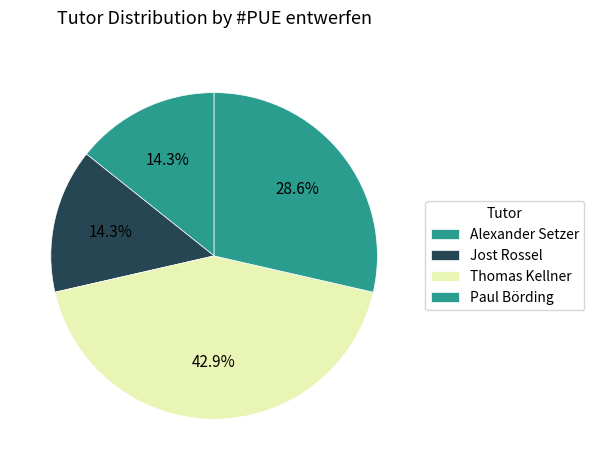

What percentage is the Paul Börding slice, to the nearest percent?

29%